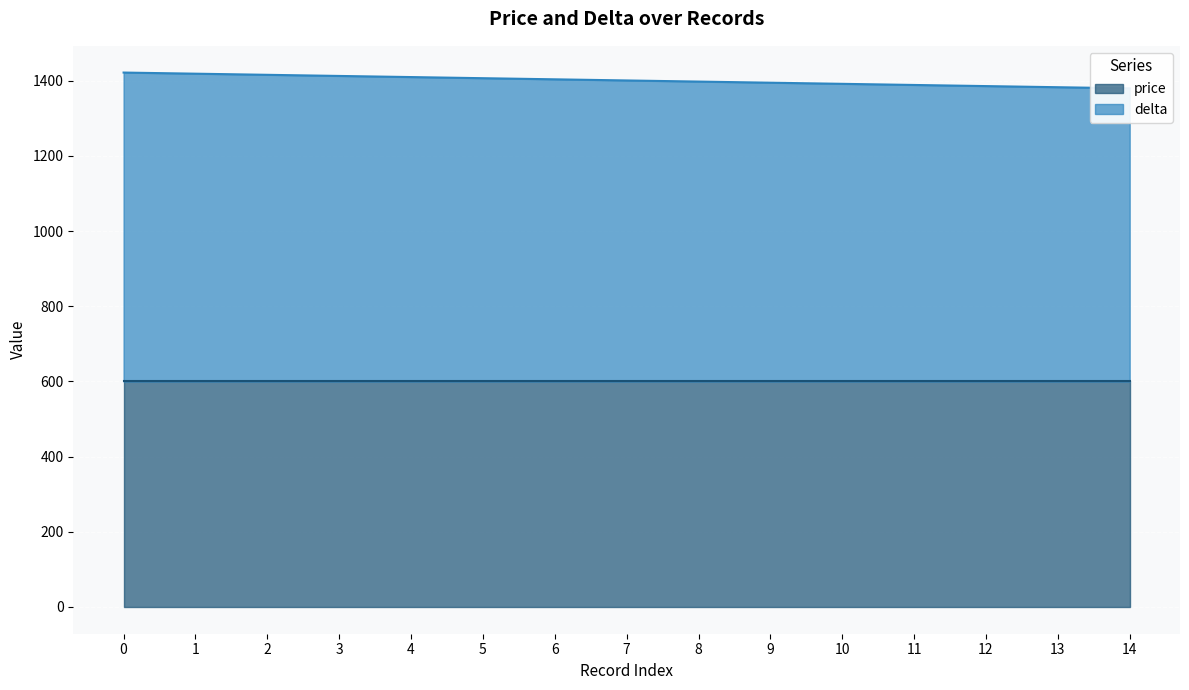

List the labels in order of value, largest first.

0, 1, 2, 3, 4, 5, 6, 7, 8, 9, 10, 11, 12, 13, 14